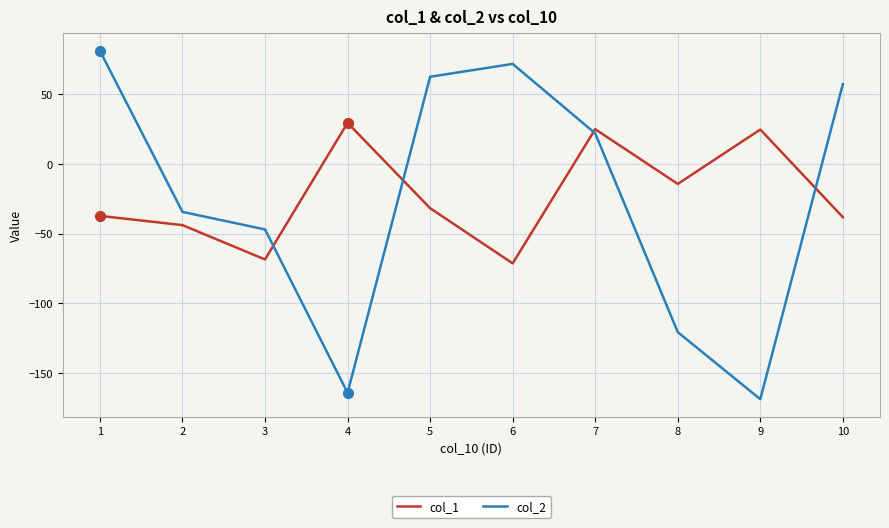

What is the total value across all series at 1?

43.8